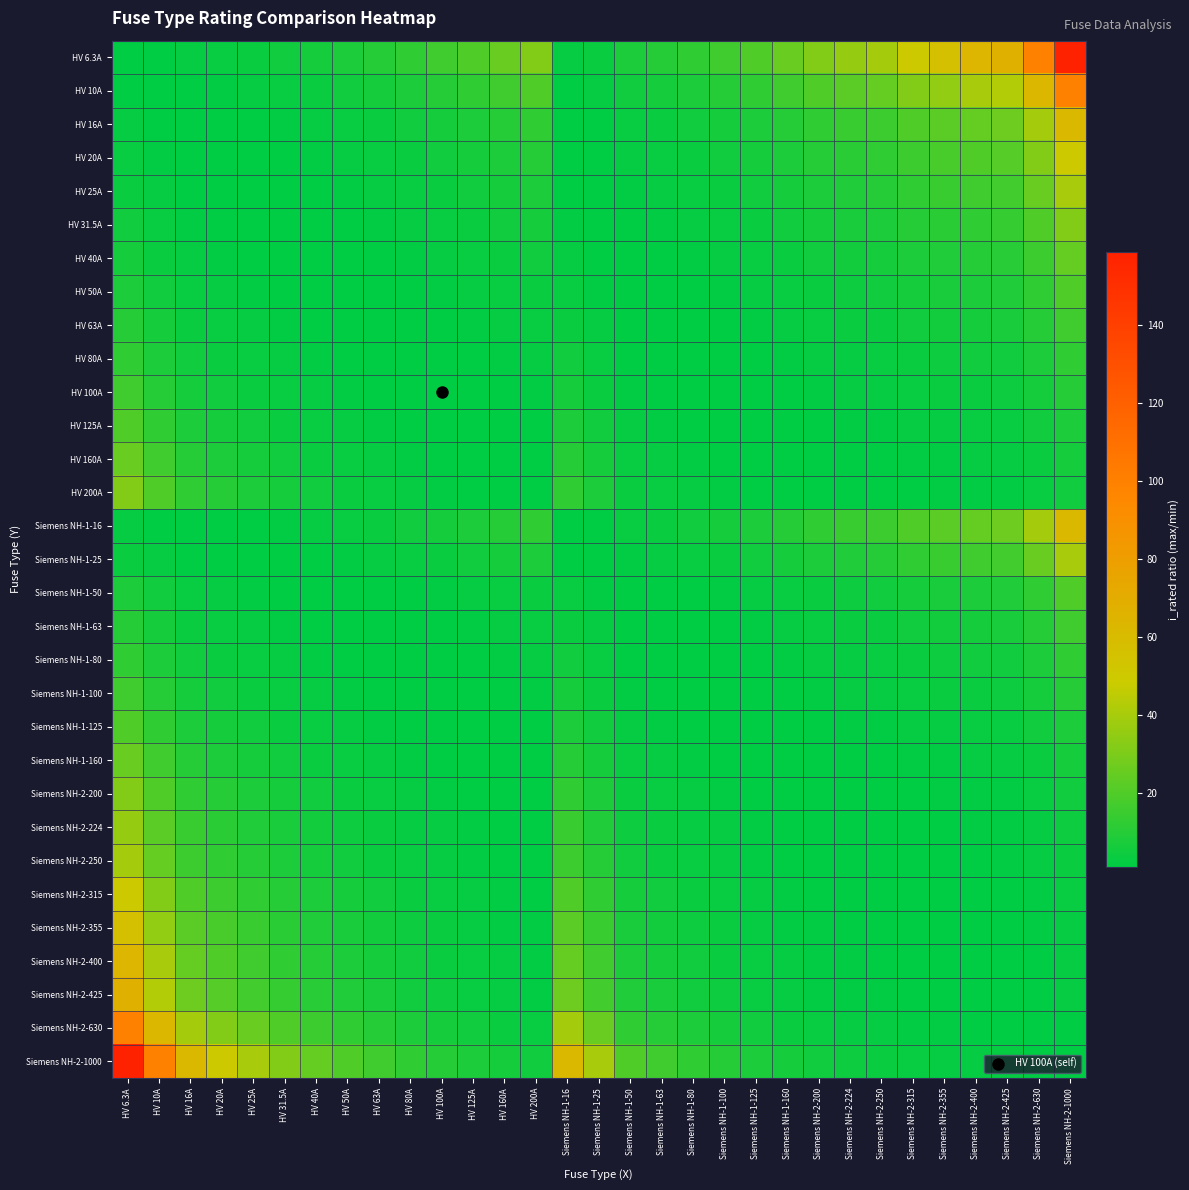

Reading right to left, list all the values displayed in this chart.

HV 6.3A: Siemens NH-2-1000=158.7	Siemens NH-2-630=100.0	Siemens NH-2-425=67.5	Siemens NH-2-400=63.5	Siemens NH-2-355=56.3	Siemens NH-2-315=50.0	Siemens NH-2-250=39.7	Siemens NH-2-224=35.6	Siemens NH-2-200=31.7	Siemens NH-1-160=25.4	Siemens NH-1-125=19.8	Siemens NH-1-100=15.9	Siemens NH-1-80=12.7	Siemens NH-1-63=10.0	Siemens NH-1-50=7.9	Siemens NH-1-25=4.0	Siemens NH-1-16=2.5	HV 200A=31.7	HV 160A=25.4	HV 125A=19.8	HV 100A=15.9	HV 80A=12.7	HV 63A=10.0	HV 50A=7.9	HV 40A=6.3	HV 31.5A=5.0	HV 25A=4.0	HV 20A=3.2	HV 16A=2.5	HV 10A=1.6	HV 6.3A=1.0
HV 10A: Siemens NH-2-1000=100.0	Siemens NH-2-630=63.0	Siemens NH-2-425=42.5	Siemens NH-2-400=40.0	Siemens NH-2-355=35.5	Siemens NH-2-315=31.5	Siemens NH-2-250=25.0	Siemens NH-2-224=22.4	Siemens NH-2-200=20.0	Siemens NH-1-160=16.0	Siemens NH-1-125=12.5	Siemens NH-1-100=10.0	Siemens NH-1-80=8.0	Siemens NH-1-63=6.3	Siemens NH-1-50=5.0	Siemens NH-1-25=2.5	Siemens NH-1-16=1.6	HV 200A=20.0	HV 160A=16.0	HV 125A=12.5	HV 100A=10.0	HV 80A=8.0	HV 63A=6.3	HV 50A=5.0	HV 40A=4.0	HV 31.5A=3.1	HV 25A=2.5	HV 20A=2.0	HV 16A=1.6	HV 10A=1.0	HV 6.3A=1.6
HV 16A: Siemens NH-2-1000=62.5	Siemens NH-2-630=39.4	Siemens NH-2-425=26.6	Siemens NH-2-400=25.0	Siemens NH-2-355=22.2	Siemens NH-2-315=19.7	Siemens NH-2-250=15.6	Siemens NH-2-224=14.0	Siemens NH-2-200=12.5	Siemens NH-1-160=10.0	Siemens NH-1-125=7.8	Siemens NH-1-100=6.2	Siemens NH-1-80=5.0	Siemens NH-1-63=3.9	Siemens NH-1-50=3.1	Siemens NH-1-25=1.6	Siemens NH-1-16=1.0	HV 200A=12.5	HV 160A=10.0	HV 125A=7.8	HV 100A=6.2	HV 80A=5.0	HV 63A=3.9	HV 50A=3.1	HV 40A=2.5	HV 31.5A=2.0	HV 25A=1.6	HV 20A=1.2	HV 16A=1.0	HV 10A=1.6	HV 6.3A=2.5
HV 20A: Siemens NH-2-1000=50.0	Siemens NH-2-630=31.5	Siemens NH-2-425=21.2	Siemens NH-2-400=20.0	Siemens NH-2-355=17.8	Siemens NH-2-315=15.8	Siemens NH-2-250=12.5	Siemens NH-2-224=11.2	Siemens NH-2-200=10.0	Siemens NH-1-160=8.0	Siemens NH-1-125=6.2	Siemens NH-1-100=5.0	Siemens NH-1-80=4.0	Siemens NH-1-63=3.1	Siemens NH-1-50=2.5	Siemens NH-1-25=1.2	Siemens NH-1-16=1.2	HV 200A=10.0	HV 160A=8.0	HV 125A=6.2	HV 100A=5.0	HV 80A=4.0	HV 63A=3.1	HV 50A=2.5	HV 40A=2.0	HV 31.5A=1.6	HV 25A=1.2	HV 20A=1.0	HV 16A=1.2	HV 10A=2.0	HV 6.3A=3.2
HV 25A: Siemens NH-2-1000=40.0	Siemens NH-2-630=25.2	Siemens NH-2-425=17.0	Siemens NH-2-400=16.0	Siemens NH-2-355=14.2	Siemens NH-2-315=12.6	Siemens NH-2-250=10.0	Siemens NH-2-224=9.0	Siemens NH-2-200=8.0	Siemens NH-1-160=6.4	Siemens NH-1-125=5.0	Siemens NH-1-100=4.0	Siemens NH-1-80=3.2	Siemens NH-1-63=2.5	Siemens NH-1-50=2.0	Siemens NH-1-25=1.0	Siemens NH-1-16=1.6	HV 200A=8.0	HV 160A=6.4	HV 125A=5.0	HV 100A=4.0	HV 80A=3.2	HV 63A=2.5	HV 50A=2.0	HV 40A=1.6	HV 31.5A=1.3	HV 25A=1.0	HV 20A=1.2	HV 16A=1.6	HV 10A=2.5	HV 6.3A=4.0
HV 31.5A: Siemens NH-2-1000=31.7	Siemens NH-2-630=20.0	Siemens NH-2-425=13.5	Siemens NH-2-400=12.7	Siemens NH-2-355=11.3	Siemens NH-2-315=10.0	Siemens NH-2-250=7.9	Siemens NH-2-224=7.1	Siemens NH-2-200=6.3	Siemens NH-1-160=5.1	Siemens NH-1-125=4.0	Siemens NH-1-100=3.2	Siemens NH-1-80=2.5	Siemens NH-1-63=2.0	Siemens NH-1-50=1.6	Siemens NH-1-25=1.3	Siemens NH-1-16=2.0	HV 200A=6.3	HV 160A=5.1	HV 125A=4.0	HV 100A=3.2	HV 80A=2.5	HV 63A=2.0	HV 50A=1.6	HV 40A=1.3	HV 31.5A=1.0	HV 25A=1.3	HV 20A=1.6	HV 16A=2.0	HV 10A=3.1	HV 6.3A=5.0
HV 40A: Siemens NH-2-1000=25.0	Siemens NH-2-630=15.8	Siemens NH-2-425=10.6	Siemens NH-2-400=10.0	Siemens NH-2-355=8.9	Siemens NH-2-315=7.9	Siemens NH-2-250=6.2	Siemens NH-2-224=5.6	Siemens NH-2-200=5.0	Siemens NH-1-160=4.0	Siemens NH-1-125=3.1	Siemens NH-1-100=2.5	Siemens NH-1-80=2.0	Siemens NH-1-63=1.6	Siemens NH-1-50=1.2	Siemens NH-1-25=1.6	Siemens NH-1-16=2.5	HV 200A=5.0	HV 160A=4.0	HV 125A=3.1	HV 100A=2.5	HV 80A=2.0	HV 63A=1.6	HV 50A=1.2	HV 40A=1.0	HV 31.5A=1.3	HV 25A=1.6	HV 20A=2.0	HV 16A=2.5	HV 10A=4.0	HV 6.3A=6.3
HV 50A: Siemens NH-2-1000=20.0	Siemens NH-2-630=12.6	Siemens NH-2-425=8.5	Siemens NH-2-400=8.0	Siemens NH-2-355=7.1	Siemens NH-2-315=6.3	Siemens NH-2-250=5.0	Siemens NH-2-224=4.5	Siemens NH-2-200=4.0	Siemens NH-1-160=3.2	Siemens NH-1-125=2.5	Siemens NH-1-100=2.0	Siemens NH-1-80=1.6	Siemens NH-1-63=1.3	Siemens NH-1-50=1.0	Siemens NH-1-25=2.0	Siemens NH-1-16=3.1	HV 200A=4.0	HV 160A=3.2	HV 125A=2.5	HV 100A=2.0	HV 80A=1.6	HV 63A=1.3	HV 50A=1.0	HV 40A=1.2	HV 31.5A=1.6	HV 25A=2.0	HV 20A=2.5	HV 16A=3.1	HV 10A=5.0	HV 6.3A=7.9
HV 63A: Siemens NH-2-1000=15.9	Siemens NH-2-630=10.0	Siemens NH-2-425=6.7	Siemens NH-2-400=6.3	Siemens NH-2-355=5.6	Siemens NH-2-315=5.0	Siemens NH-2-250=4.0	Siemens NH-2-224=3.6	Siemens NH-2-200=3.2	Siemens NH-1-160=2.5	Siemens NH-1-125=2.0	Siemens NH-1-100=1.6	Siemens NH-1-80=1.3	Siemens NH-1-63=1.0	Siemens NH-1-50=1.3	Siemens NH-1-25=2.5	Siemens NH-1-16=3.9	HV 200A=3.2	HV 160A=2.5	HV 125A=2.0	HV 100A=1.6	HV 80A=1.3	HV 63A=1.0	HV 50A=1.3	HV 40A=1.6	HV 31.5A=2.0	HV 25A=2.5	HV 20A=3.1	HV 16A=3.9	HV 10A=6.3	HV 6.3A=10.0
HV 80A: Siemens NH-2-1000=12.5	Siemens NH-2-630=7.9	Siemens NH-2-425=5.3	Siemens NH-2-400=5.0	Siemens NH-2-355=4.4	Siemens NH-2-315=3.9	Siemens NH-2-250=3.1	Siemens NH-2-224=2.8	Siemens NH-2-200=2.5	Siemens NH-1-160=2.0	Siemens NH-1-125=1.6	Siemens NH-1-100=1.2	Siemens NH-1-80=1.0	Siemens NH-1-63=1.3	Siemens NH-1-50=1.6	Siemens NH-1-25=3.2	Siemens NH-1-16=5.0	HV 200A=2.5	HV 160A=2.0	HV 125A=1.6	HV 100A=1.2	HV 80A=1.0	HV 63A=1.3	HV 50A=1.6	HV 40A=2.0	HV 31.5A=2.5	HV 25A=3.2	HV 20A=4.0	HV 16A=5.0	HV 10A=8.0	HV 6.3A=12.7
HV 100A: Siemens NH-2-1000=10.0	Siemens NH-2-630=6.3	Siemens NH-2-425=4.2	Siemens NH-2-400=4.0	Siemens NH-2-355=3.5	Siemens NH-2-315=3.1	Siemens NH-2-250=2.5	Siemens NH-2-224=2.2	Siemens NH-2-200=2.0	Siemens NH-1-160=1.6	Siemens NH-1-125=1.2	Siemens NH-1-100=1.0	Siemens NH-1-80=1.2	Siemens NH-1-63=1.6	Siemens NH-1-50=2.0	Siemens NH-1-25=4.0	Siemens NH-1-16=6.2	HV 200A=2.0	HV 160A=1.6	HV 125A=1.2	HV 100A=1.0	HV 80A=1.2	HV 63A=1.6	HV 50A=2.0	HV 40A=2.5	HV 31.5A=3.2	HV 25A=4.0	HV 20A=5.0	HV 16A=6.2	HV 10A=10.0	HV 6.3A=15.9
HV 125A: Siemens NH-2-1000=8.0	Siemens NH-2-630=5.0	Siemens NH-2-425=3.4	Siemens NH-2-400=3.2	Siemens NH-2-355=2.8	Siemens NH-2-315=2.5	Siemens NH-2-250=2.0	Siemens NH-2-224=1.8	Siemens NH-2-200=1.6	Siemens NH-1-160=1.3	Siemens NH-1-125=1.0	Siemens NH-1-100=1.2	Siemens NH-1-80=1.6	Siemens NH-1-63=2.0	Siemens NH-1-50=2.5	Siemens NH-1-25=5.0	Siemens NH-1-16=7.8	HV 200A=1.6	HV 160A=1.3	HV 125A=1.0	HV 100A=1.2	HV 80A=1.6	HV 63A=2.0	HV 50A=2.5	HV 40A=3.1	HV 31.5A=4.0	HV 25A=5.0	HV 20A=6.2	HV 16A=7.8	HV 10A=12.5	HV 6.3A=19.8
HV 160A: Siemens NH-2-1000=6.2	Siemens NH-2-630=3.9	Siemens NH-2-425=2.7	Siemens NH-2-400=2.5	Siemens NH-2-355=2.2	Siemens NH-2-315=2.0	Siemens NH-2-250=1.6	Siemens NH-2-224=1.4	Siemens NH-2-200=1.2	Siemens NH-1-160=1.0	Siemens NH-1-125=1.3	Siemens NH-1-100=1.6	Siemens NH-1-80=2.0	Siemens NH-1-63=2.5	Siemens NH-1-50=3.2	Siemens NH-1-25=6.4	Siemens NH-1-16=10.0	HV 200A=1.2	HV 160A=1.0	HV 125A=1.3	HV 100A=1.6	HV 80A=2.0	HV 63A=2.5	HV 50A=3.2	HV 40A=4.0	HV 31.5A=5.1	HV 25A=6.4	HV 20A=8.0	HV 16A=10.0	HV 10A=16.0	HV 6.3A=25.4
HV 200A: Siemens NH-2-1000=5.0	Siemens NH-2-630=3.1	Siemens NH-2-425=2.1	Siemens NH-2-400=2.0	Siemens NH-2-355=1.8	Siemens NH-2-315=1.6	Siemens NH-2-250=1.2	Siemens NH-2-224=1.1	Siemens NH-2-200=1.0	Siemens NH-1-160=1.2	Siemens NH-1-125=1.6	Siemens NH-1-100=2.0	Siemens NH-1-80=2.5	Siemens NH-1-63=3.2	Siemens NH-1-50=4.0	Siemens NH-1-25=8.0	Siemens NH-1-16=12.5	HV 200A=1.0	HV 160A=1.2	HV 125A=1.6	HV 100A=2.0	HV 80A=2.5	HV 63A=3.2	HV 50A=4.0	HV 40A=5.0	HV 31.5A=6.3	HV 25A=8.0	HV 20A=10.0	HV 16A=12.5	HV 10A=20.0	HV 6.3A=31.7
Siemens NH-1-16: Siemens NH-2-1000=62.5	Siemens NH-2-630=39.4	Siemens NH-2-425=26.6	Siemens NH-2-400=25.0	Siemens NH-2-355=22.2	Siemens NH-2-315=19.7	Siemens NH-2-250=15.6	Siemens NH-2-224=14.0	Siemens NH-2-200=12.5	Siemens NH-1-160=10.0	Siemens NH-1-125=7.8	Siemens NH-1-100=6.2	Siemens NH-1-80=5.0	Siemens NH-1-63=3.9	Siemens NH-1-50=3.1	Siemens NH-1-25=1.6	Siemens NH-1-16=1.0	HV 200A=12.5	HV 160A=10.0	HV 125A=7.8	HV 100A=6.2	HV 80A=5.0	HV 63A=3.9	HV 50A=3.1	HV 40A=2.5	HV 31.5A=2.0	HV 25A=1.6	HV 20A=1.2	HV 16A=1.0	HV 10A=1.6	HV 6.3A=2.5
Siemens NH-1-25: Siemens NH-2-1000=40.0	Siemens NH-2-630=25.2	Siemens NH-2-425=17.0	Siemens NH-2-400=16.0	Siemens NH-2-355=14.2	Siemens NH-2-315=12.6	Siemens NH-2-250=10.0	Siemens NH-2-224=9.0	Siemens NH-2-200=8.0	Siemens NH-1-160=6.4	Siemens NH-1-125=5.0	Siemens NH-1-100=4.0	Siemens NH-1-80=3.2	Siemens NH-1-63=2.5	Siemens NH-1-50=2.0	Siemens NH-1-25=1.0	Siemens NH-1-16=1.6	HV 200A=8.0	HV 160A=6.4	HV 125A=5.0	HV 100A=4.0	HV 80A=3.2	HV 63A=2.5	HV 50A=2.0	HV 40A=1.6	HV 31.5A=1.3	HV 25A=1.0	HV 20A=1.2	HV 16A=1.6	HV 10A=2.5	HV 6.3A=4.0
Siemens NH-1-50: Siemens NH-2-1000=20.0	Siemens NH-2-630=12.6	Siemens NH-2-425=8.5	Siemens NH-2-400=8.0	Siemens NH-2-355=7.1	Siemens NH-2-315=6.3	Siemens NH-2-250=5.0	Siemens NH-2-224=4.5	Siemens NH-2-200=4.0	Siemens NH-1-160=3.2	Siemens NH-1-125=2.5	Siemens NH-1-100=2.0	Siemens NH-1-80=1.6	Siemens NH-1-63=1.3	Siemens NH-1-50=1.0	Siemens NH-1-25=2.0	Siemens NH-1-16=3.1	HV 200A=4.0	HV 160A=3.2	HV 125A=2.5	HV 100A=2.0	HV 80A=1.6	HV 63A=1.3	HV 50A=1.0	HV 40A=1.2	HV 31.5A=1.6	HV 25A=2.0	HV 20A=2.5	HV 16A=3.1	HV 10A=5.0	HV 6.3A=7.9
Siemens NH-1-63: Siemens NH-2-1000=15.9	Siemens NH-2-630=10.0	Siemens NH-2-425=6.7	Siemens NH-2-400=6.3	Siemens NH-2-355=5.6	Siemens NH-2-315=5.0	Siemens NH-2-250=4.0	Siemens NH-2-224=3.6	Siemens NH-2-200=3.2	Siemens NH-1-160=2.5	Siemens NH-1-125=2.0	Siemens NH-1-100=1.6	Siemens NH-1-80=1.3	Siemens NH-1-63=1.0	Siemens NH-1-50=1.3	Siemens NH-1-25=2.5	Siemens NH-1-16=3.9	HV 200A=3.2	HV 160A=2.5	HV 125A=2.0	HV 100A=1.6	HV 80A=1.3	HV 63A=1.0	HV 50A=1.3	HV 40A=1.6	HV 31.5A=2.0	HV 25A=2.5	HV 20A=3.1	HV 16A=3.9	HV 10A=6.3	HV 6.3A=10.0
Siemens NH-1-80: Siemens NH-2-1000=12.5	Siemens NH-2-630=7.9	Siemens NH-2-425=5.3	Siemens NH-2-400=5.0	Siemens NH-2-355=4.4	Siemens NH-2-315=3.9	Siemens NH-2-250=3.1	Siemens NH-2-224=2.8	Siemens NH-2-200=2.5	Siemens NH-1-160=2.0	Siemens NH-1-125=1.6	Siemens NH-1-100=1.2	Siemens NH-1-80=1.0	Siemens NH-1-63=1.3	Siemens NH-1-50=1.6	Siemens NH-1-25=3.2	Siemens NH-1-16=5.0	HV 200A=2.5	HV 160A=2.0	HV 125A=1.6	HV 100A=1.2	HV 80A=1.0	HV 63A=1.3	HV 50A=1.6	HV 40A=2.0	HV 31.5A=2.5	HV 25A=3.2	HV 20A=4.0	HV 16A=5.0	HV 10A=8.0	HV 6.3A=12.7
Siemens NH-1-100: Siemens NH-2-1000=10.0	Siemens NH-2-630=6.3	Siemens NH-2-425=4.2	Siemens NH-2-400=4.0	Siemens NH-2-355=3.5	Siemens NH-2-315=3.1	Siemens NH-2-250=2.5	Siemens NH-2-224=2.2	Siemens NH-2-200=2.0	Siemens NH-1-160=1.6	Siemens NH-1-125=1.2	Siemens NH-1-100=1.0	Siemens NH-1-80=1.2	Siemens NH-1-63=1.6	Siemens NH-1-50=2.0	Siemens NH-1-25=4.0	Siemens NH-1-16=6.2	HV 200A=2.0	HV 160A=1.6	HV 125A=1.2	HV 100A=1.0	HV 80A=1.2	HV 63A=1.6	HV 50A=2.0	HV 40A=2.5	HV 31.5A=3.2	HV 25A=4.0	HV 20A=5.0	HV 16A=6.2	HV 10A=10.0	HV 6.3A=15.9
Siemens NH-1-125: Siemens NH-2-1000=8.0	Siemens NH-2-630=5.0	Siemens NH-2-425=3.4	Siemens NH-2-400=3.2	Siemens NH-2-355=2.8	Siemens NH-2-315=2.5	Siemens NH-2-250=2.0	Siemens NH-2-224=1.8	Siemens NH-2-200=1.6	Siemens NH-1-160=1.3	Siemens NH-1-125=1.0	Siemens NH-1-100=1.2	Siemens NH-1-80=1.6	Siemens NH-1-63=2.0	Siemens NH-1-50=2.5	Siemens NH-1-25=5.0	Siemens NH-1-16=7.8	HV 200A=1.6	HV 160A=1.3	HV 125A=1.0	HV 100A=1.2	HV 80A=1.6	HV 63A=2.0	HV 50A=2.5	HV 40A=3.1	HV 31.5A=4.0	HV 25A=5.0	HV 20A=6.2	HV 16A=7.8	HV 10A=12.5	HV 6.3A=19.8
Siemens NH-1-160: Siemens NH-2-1000=6.2	Siemens NH-2-630=3.9	Siemens NH-2-425=2.7	Siemens NH-2-400=2.5	Siemens NH-2-355=2.2	Siemens NH-2-315=2.0	Siemens NH-2-250=1.6	Siemens NH-2-224=1.4	Siemens NH-2-200=1.2	Siemens NH-1-160=1.0	Siemens NH-1-125=1.3	Siemens NH-1-100=1.6	Siemens NH-1-80=2.0	Siemens NH-1-63=2.5	Siemens NH-1-50=3.2	Siemens NH-1-25=6.4	Siemens NH-1-16=10.0	HV 200A=1.2	HV 160A=1.0	HV 125A=1.3	HV 100A=1.6	HV 80A=2.0	HV 63A=2.5	HV 50A=3.2	HV 40A=4.0	HV 31.5A=5.1	HV 25A=6.4	HV 20A=8.0	HV 16A=10.0	HV 10A=16.0	HV 6.3A=25.4
Siemens NH-2-200: Siemens NH-2-1000=5.0	Siemens NH-2-630=3.1	Siemens NH-2-425=2.1	Siemens NH-2-400=2.0	Siemens NH-2-355=1.8	Siemens NH-2-315=1.6	Siemens NH-2-250=1.2	Siemens NH-2-224=1.1	Siemens NH-2-200=1.0	Siemens NH-1-160=1.2	Siemens NH-1-125=1.6	Siemens NH-1-100=2.0	Siemens NH-1-80=2.5	Siemens NH-1-63=3.2	Siemens NH-1-50=4.0	Siemens NH-1-25=8.0	Siemens NH-1-16=12.5	HV 200A=1.0	HV 160A=1.2	HV 125A=1.6	HV 100A=2.0	HV 80A=2.5	HV 63A=3.2	HV 50A=4.0	HV 40A=5.0	HV 31.5A=6.3	HV 25A=8.0	HV 20A=10.0	HV 16A=12.5	HV 10A=20.0	HV 6.3A=31.7
Siemens NH-2-224: Siemens NH-2-1000=4.5	Siemens NH-2-630=2.8	Siemens NH-2-425=1.9	Siemens NH-2-400=1.8	Siemens NH-2-355=1.6	Siemens NH-2-315=1.4	Siemens NH-2-250=1.1	Siemens NH-2-224=1.0	Siemens NH-2-200=1.1	Siemens NH-1-160=1.4	Siemens NH-1-125=1.8	Siemens NH-1-100=2.2	Siemens NH-1-80=2.8	Siemens NH-1-63=3.6	Siemens NH-1-50=4.5	Siemens NH-1-25=9.0	Siemens NH-1-16=14.0	HV 200A=1.1	HV 160A=1.4	HV 125A=1.8	HV 100A=2.2	HV 80A=2.8	HV 63A=3.6	HV 50A=4.5	HV 40A=5.6	HV 31.5A=7.1	HV 25A=9.0	HV 20A=11.2	HV 16A=14.0	HV 10A=22.4	HV 6.3A=35.6
Siemens NH-2-250: Siemens NH-2-1000=4.0	Siemens NH-2-630=2.5	Siemens NH-2-425=1.7	Siemens NH-2-400=1.6	Siemens NH-2-355=1.4	Siemens NH-2-315=1.3	Siemens NH-2-250=1.0	Siemens NH-2-224=1.1	Siemens NH-2-200=1.2	Siemens NH-1-160=1.6	Siemens NH-1-125=2.0	Siemens NH-1-100=2.5	Siemens NH-1-80=3.1	Siemens NH-1-63=4.0	Siemens NH-1-50=5.0	Siemens NH-1-25=10.0	Siemens NH-1-16=15.6	HV 200A=1.2	HV 160A=1.6	HV 125A=2.0	HV 100A=2.5	HV 80A=3.1	HV 63A=4.0	HV 50A=5.0	HV 40A=6.2	HV 31.5A=7.9	HV 25A=10.0	HV 20A=12.5	HV 16A=15.6	HV 10A=25.0	HV 6.3A=39.7
Siemens NH-2-315: Siemens NH-2-1000=3.2	Siemens NH-2-630=2.0	Siemens NH-2-425=1.3	Siemens NH-2-400=1.3	Siemens NH-2-355=1.1	Siemens NH-2-315=1.0	Siemens NH-2-250=1.3	Siemens NH-2-224=1.4	Siemens NH-2-200=1.6	Siemens NH-1-160=2.0	Siemens NH-1-125=2.5	Siemens NH-1-100=3.1	Siemens NH-1-80=3.9	Siemens NH-1-63=5.0	Siemens NH-1-50=6.3	Siemens NH-1-25=12.6	Siemens NH-1-16=19.7	HV 200A=1.6	HV 160A=2.0	HV 125A=2.5	HV 100A=3.1	HV 80A=3.9	HV 63A=5.0	HV 50A=6.3	HV 40A=7.9	HV 31.5A=10.0	HV 25A=12.6	HV 20A=15.8	HV 16A=19.7	HV 10A=31.5	HV 6.3A=50.0
Siemens NH-2-355: Siemens NH-2-1000=2.8	Siemens NH-2-630=1.8	Siemens NH-2-425=1.2	Siemens NH-2-400=1.1	Siemens NH-2-355=1.0	Siemens NH-2-315=1.1	Siemens NH-2-250=1.4	Siemens NH-2-224=1.6	Siemens NH-2-200=1.8	Siemens NH-1-160=2.2	Siemens NH-1-125=2.8	Siemens NH-1-100=3.5	Siemens NH-1-80=4.4	Siemens NH-1-63=5.6	Siemens NH-1-50=7.1	Siemens NH-1-25=14.2	Siemens NH-1-16=22.2	HV 200A=1.8	HV 160A=2.2	HV 125A=2.8	HV 100A=3.5	HV 80A=4.4	HV 63A=5.6	HV 50A=7.1	HV 40A=8.9	HV 31.5A=11.3	HV 25A=14.2	HV 20A=17.8	HV 16A=22.2	HV 10A=35.5	HV 6.3A=56.3
Siemens NH-2-400: Siemens NH-2-1000=2.5	Siemens NH-2-630=1.6	Siemens NH-2-425=1.1	Siemens NH-2-400=1.0	Siemens NH-2-355=1.1	Siemens NH-2-315=1.3	Siemens NH-2-250=1.6	Siemens NH-2-224=1.8	Siemens NH-2-200=2.0	Siemens NH-1-160=2.5	Siemens NH-1-125=3.2	Siemens NH-1-100=4.0	Siemens NH-1-80=5.0	Siemens NH-1-63=6.3	Siemens NH-1-50=8.0	Siemens NH-1-25=16.0	Siemens NH-1-16=25.0	HV 200A=2.0	HV 160A=2.5	HV 125A=3.2	HV 100A=4.0	HV 80A=5.0	HV 63A=6.3	HV 50A=8.0	HV 40A=10.0	HV 31.5A=12.7	HV 25A=16.0	HV 20A=20.0	HV 16A=25.0	HV 10A=40.0	HV 6.3A=63.5
Siemens NH-2-425: Siemens NH-2-1000=2.4	Siemens NH-2-630=1.5	Siemens NH-2-425=1.0	Siemens NH-2-400=1.1	Siemens NH-2-355=1.2	Siemens NH-2-315=1.3	Siemens NH-2-250=1.7	Siemens NH-2-224=1.9	Siemens NH-2-200=2.1	Siemens NH-1-160=2.7	Siemens NH-1-125=3.4	Siemens NH-1-100=4.2	Siemens NH-1-80=5.3	Siemens NH-1-63=6.7	Siemens NH-1-50=8.5	Siemens NH-1-25=17.0	Siemens NH-1-16=26.6	HV 200A=2.1	HV 160A=2.7	HV 125A=3.4	HV 100A=4.2	HV 80A=5.3	HV 63A=6.7	HV 50A=8.5	HV 40A=10.6	HV 31.5A=13.5	HV 25A=17.0	HV 20A=21.2	HV 16A=26.6	HV 10A=42.5	HV 6.3A=67.5
Siemens NH-2-630: Siemens NH-2-1000=1.6	Siemens NH-2-630=1.0	Siemens NH-2-425=1.5	Siemens NH-2-400=1.6	Siemens NH-2-355=1.8	Siemens NH-2-315=2.0	Siemens NH-2-250=2.5	Siemens NH-2-224=2.8	Siemens NH-2-200=3.1	Siemens NH-1-160=3.9	Siemens NH-1-125=5.0	Siemens NH-1-100=6.3	Siemens NH-1-80=7.9	Siemens NH-1-63=10.0	Siemens NH-1-50=12.6	Siemens NH-1-25=25.2	Siemens NH-1-16=39.4	HV 200A=3.1	HV 160A=3.9	HV 125A=5.0	HV 100A=6.3	HV 80A=7.9	HV 63A=10.0	HV 50A=12.6	HV 40A=15.8	HV 31.5A=20.0	HV 25A=25.2	HV 20A=31.5	HV 16A=39.4	HV 10A=63.0	HV 6.3A=100.0
Siemens NH-2-1000: Siemens NH-2-1000=1.0	Siemens NH-2-630=1.6	Siemens NH-2-425=2.4	Siemens NH-2-400=2.5	Siemens NH-2-355=2.8	Siemens NH-2-315=3.2	Siemens NH-2-250=4.0	Siemens NH-2-224=4.5	Siemens NH-2-200=5.0	Siemens NH-1-160=6.2	Siemens NH-1-125=8.0	Siemens NH-1-100=10.0	Siemens NH-1-80=12.5	Siemens NH-1-63=15.9	Siemens NH-1-50=20.0	Siemens NH-1-25=40.0	Siemens NH-1-16=62.5	HV 200A=5.0	HV 160A=6.2	HV 125A=8.0	HV 100A=10.0	HV 80A=12.5	HV 63A=15.9	HV 50A=20.0	HV 40A=25.0	HV 31.5A=31.7	HV 25A=40.0	HV 20A=50.0	HV 16A=62.5	HV 10A=100.0	HV 6.3A=158.7